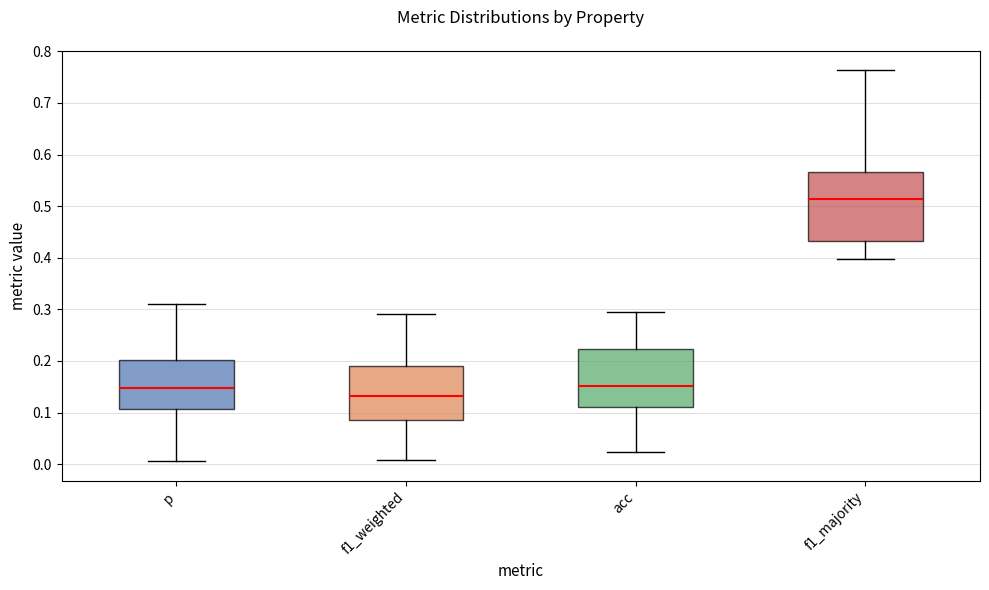

Where is the lower edge of the box for f1_majority on the y-axis? The values are not printed on the chart, so give them approximately, as read against the axis.

0.43